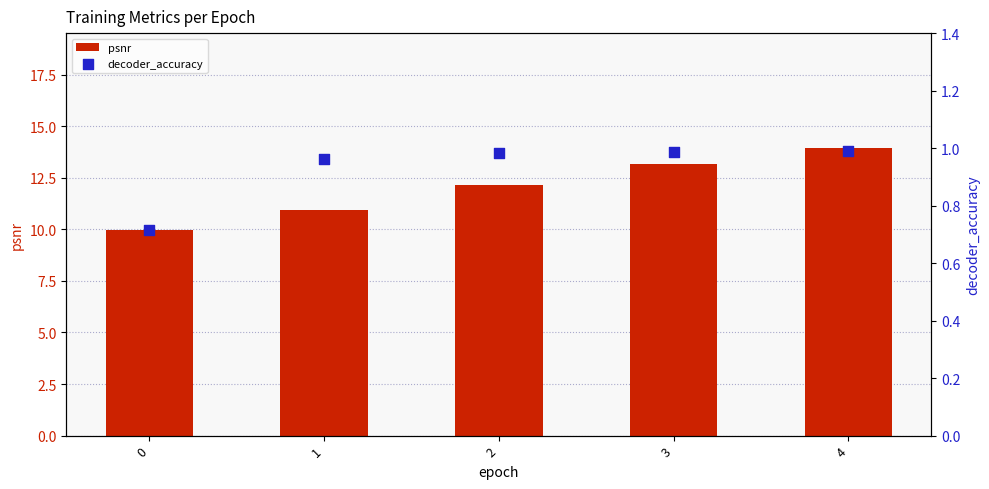

Which series reaches the minimum Y coordinate?

decoder_accuracy